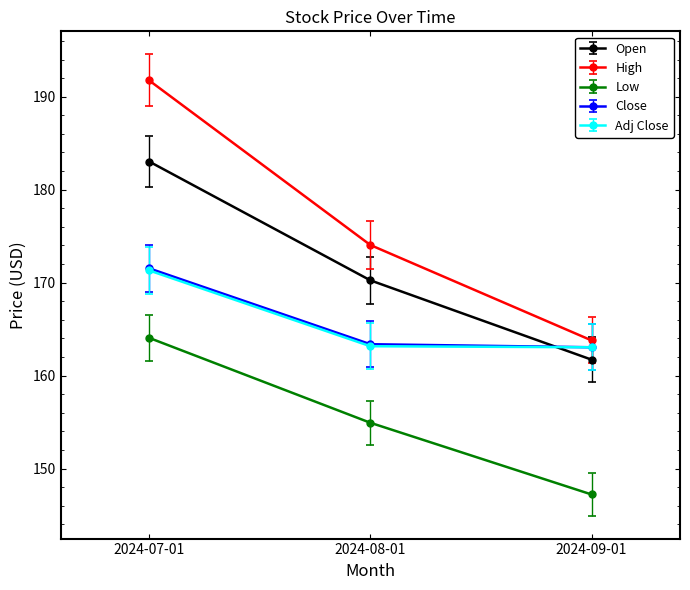

What is the spread (max minus min) of values at 2024-09-01?

16.6